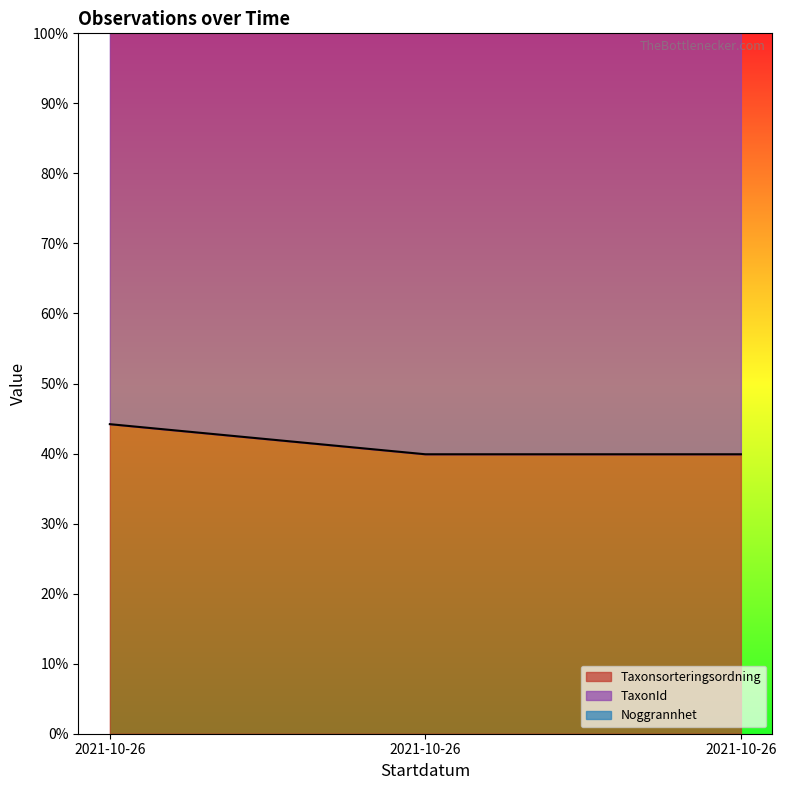

True or false: Taxonsorteringsordning has a value of 39.9 at 2021-10-26.

True